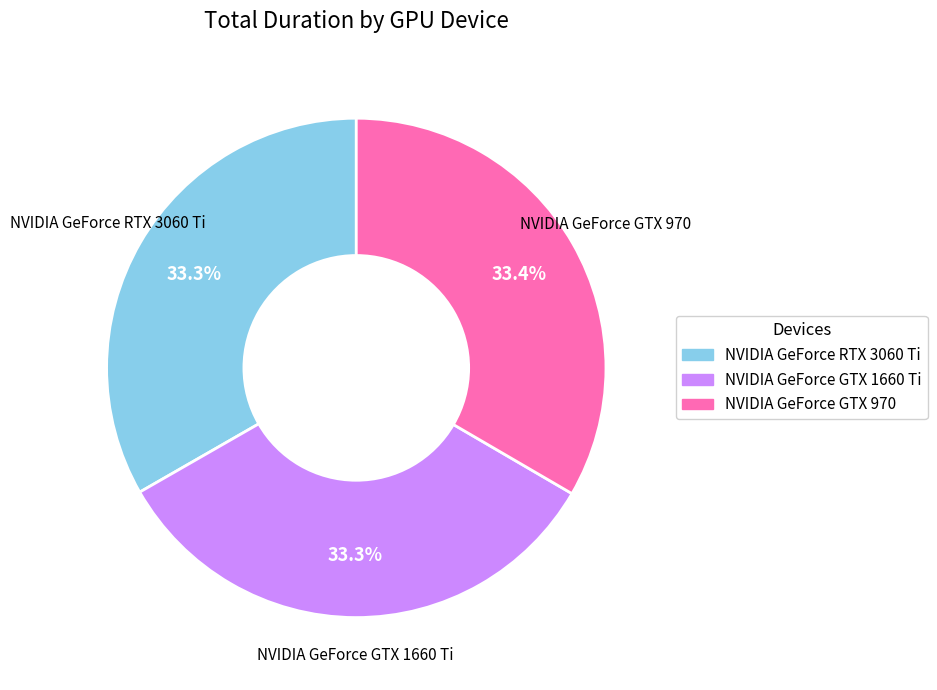

Count the number of slices in the pie.

3